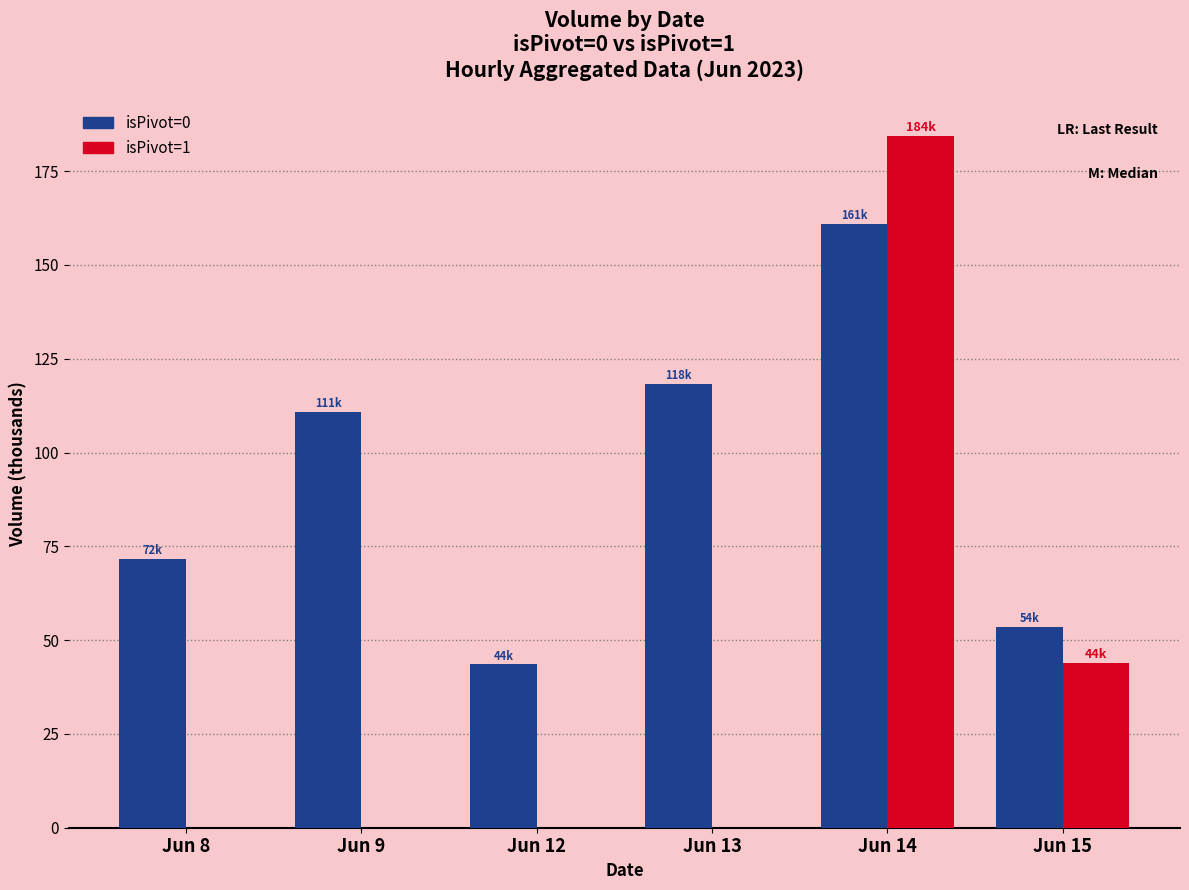

The value of isPivot=0 at Jun 14 is 161.1. True or false?

True